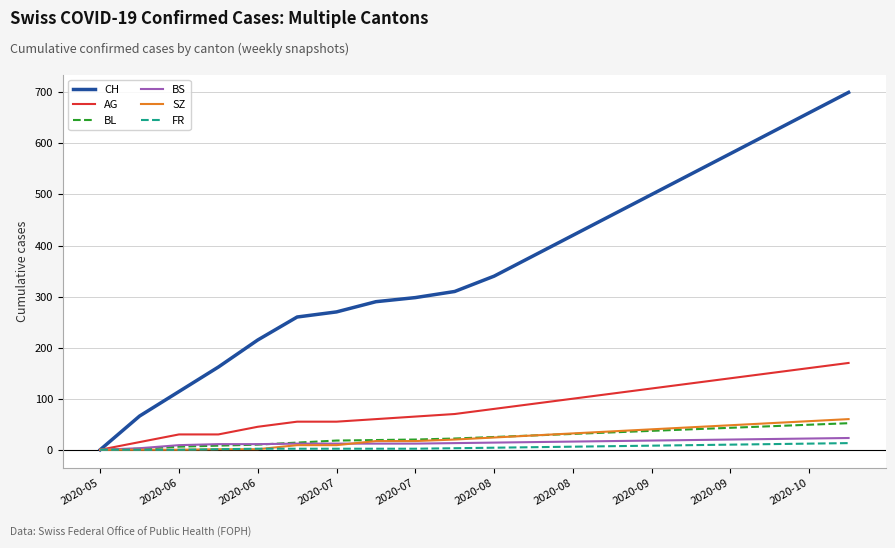

Which series has the largest range (max minus min)?

CH